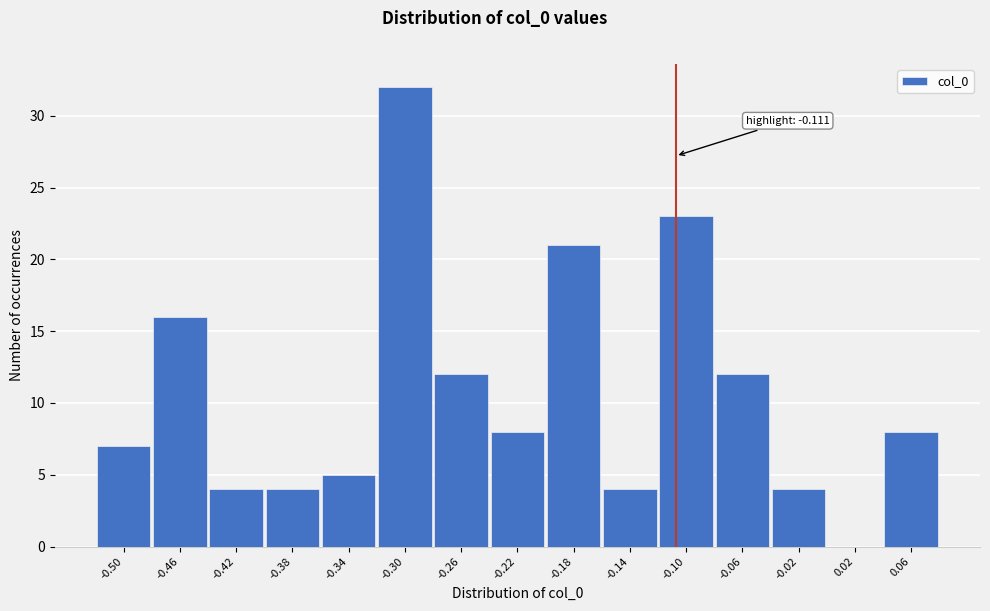

Over which range of the x-axis is the bar tallest?

-0.325 to -0.285